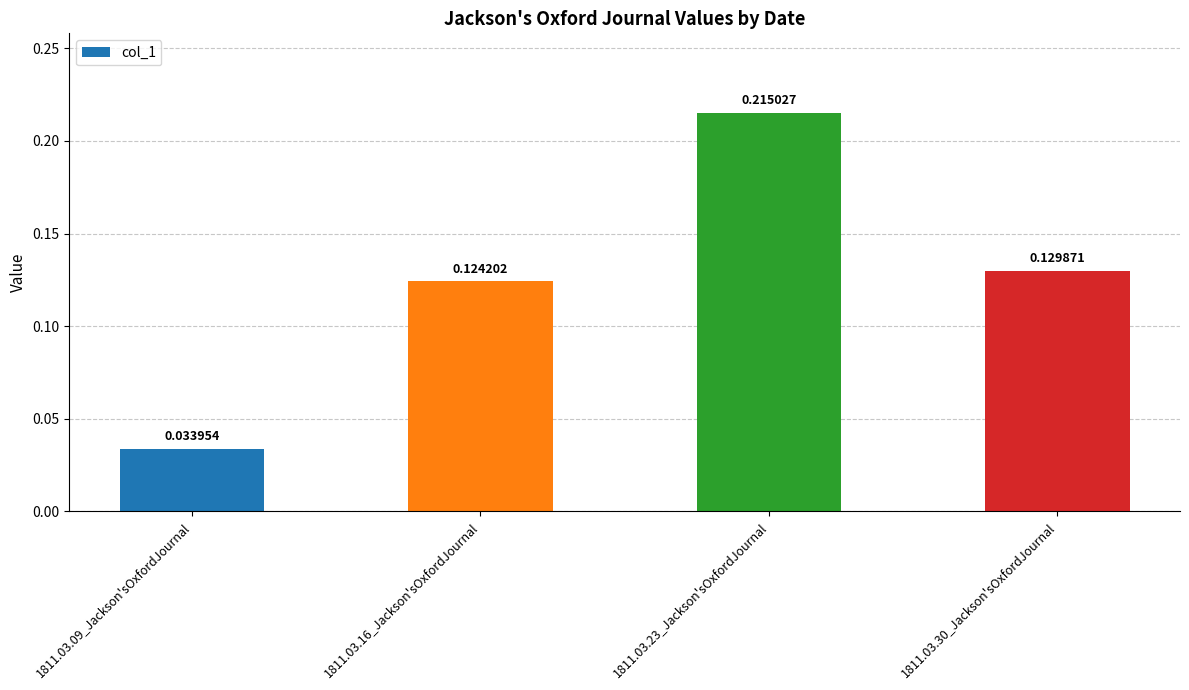

Rank the categories by value from lowest to highest.

1811.03.09_Jackson'sOxfordJournal, 1811.03.16_Jackson'sOxfordJournal, 1811.03.30_Jackson'sOxfordJournal, 1811.03.23_Jackson'sOxfordJournal